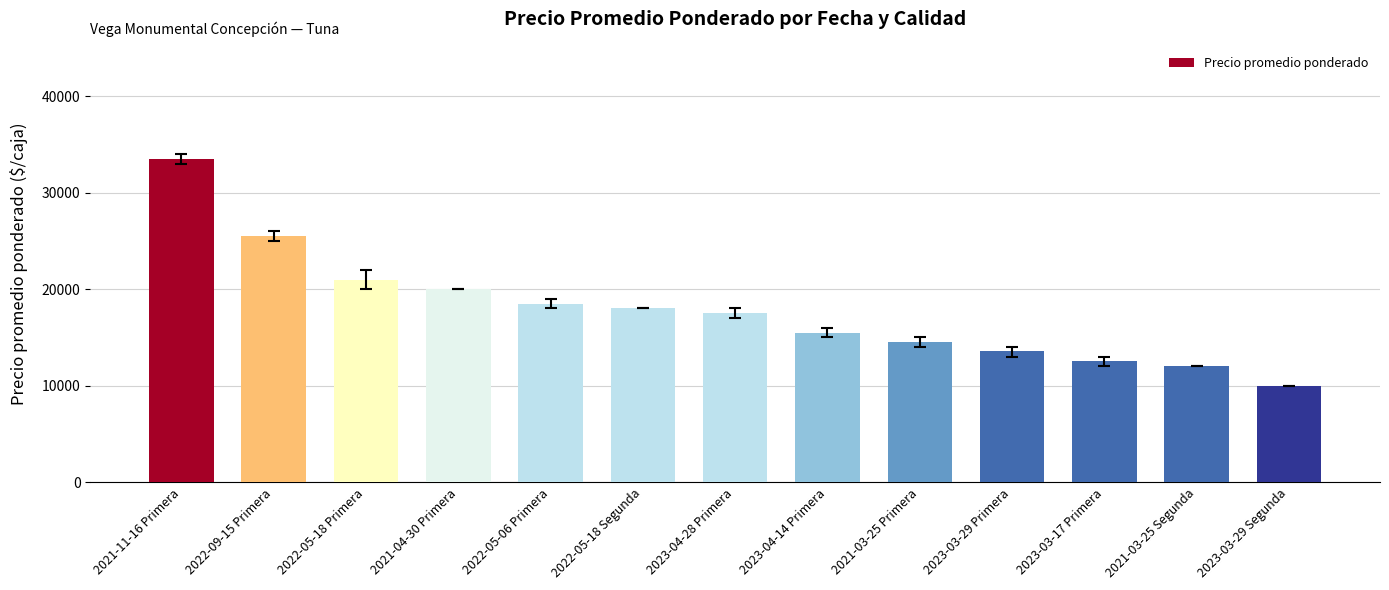

Reading left to right, list all the values displayed in this chart.

2021-11-16 Primera=33500	2022-09-15 Primera=25500	2022-05-18 Primera=21000	2021-04-30 Primera=20000	2022-05-06 Primera=18500	2022-05-18 Segunda=18000	2023-04-28 Primera=17500	2023-04-14 Primera=15500	2021-03-25 Primera=14500	2023-03-29 Primera=13600	2023-03-17 Primera=12500	2021-03-25 Segunda=12000	2023-03-29 Segunda=10000